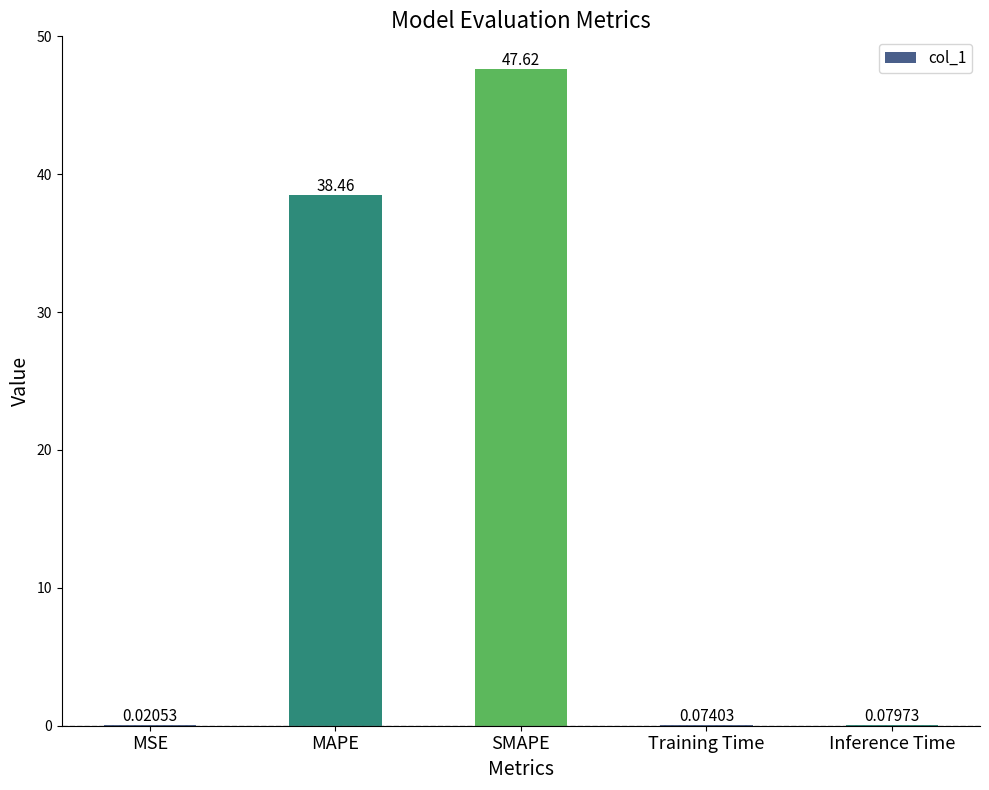

Which category has the highest value across all series?

SMAPE